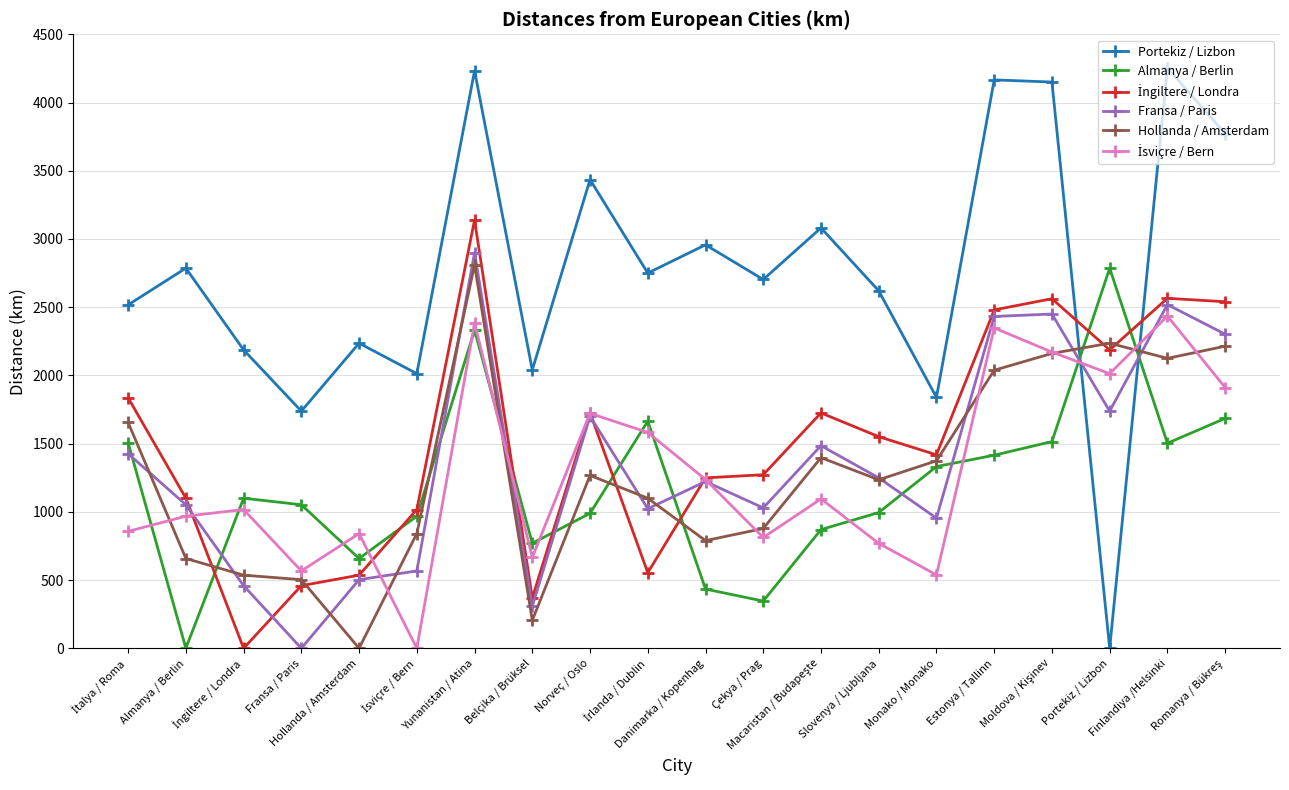

What is the maximum value shown in the chart?

4254